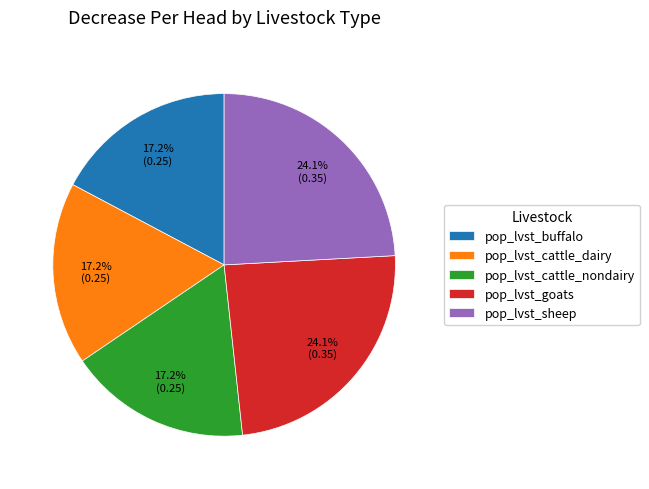

To the nearest percent, what percentage of the pie is pop_lvst_buffalo?

17%